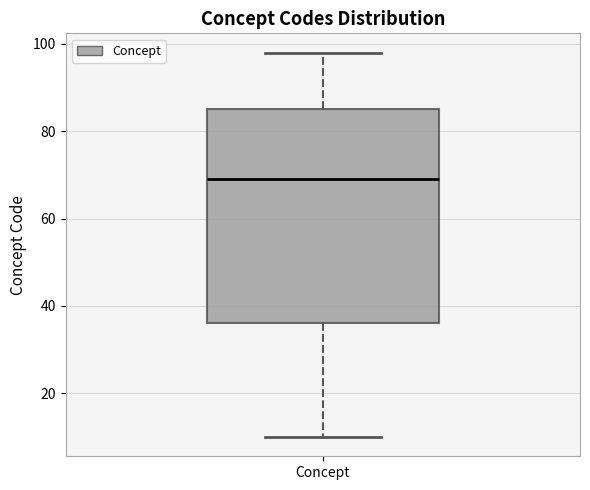

Read this box plot against the y-axis: the position of the median line, the range covered by the box, and the ends of both whiskers. The values are not printed on the chart, so give them approximately, as read against the axis.

median 70, box 36 to 86, whiskers 10 to 98